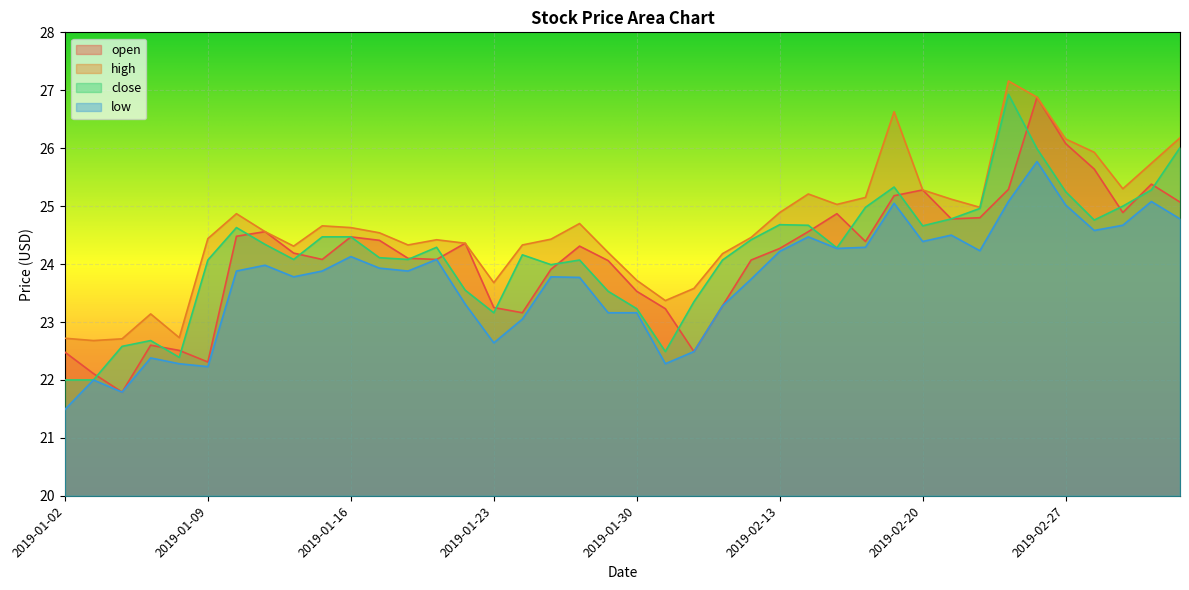

Rank the series by their maximum value, from highest to lowest.

high, close, open, low